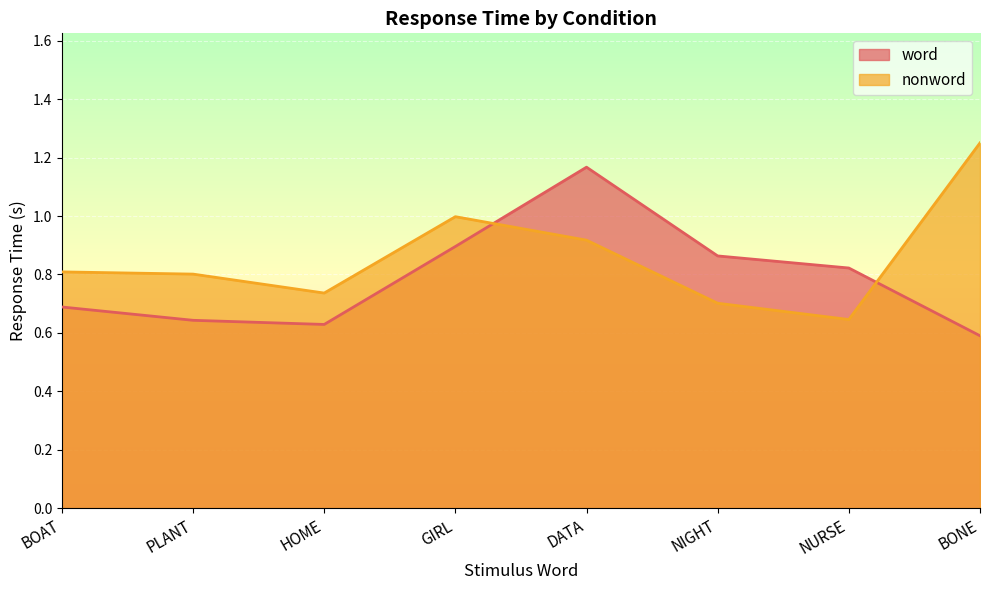

What are all the series names shown in the legend?

word, nonword